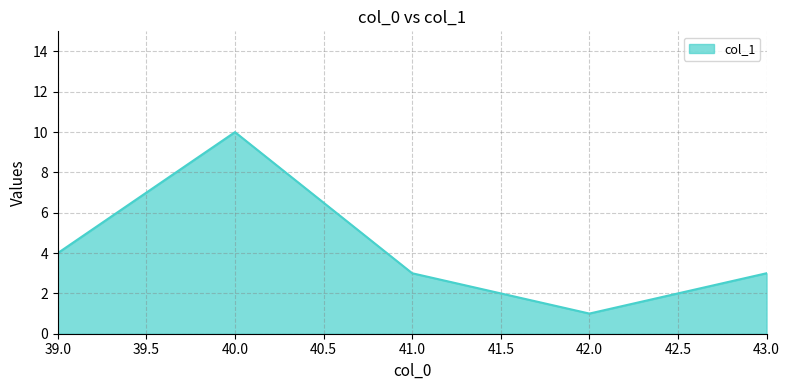

Between 41.0 and 40.0, which is larger?

40.0